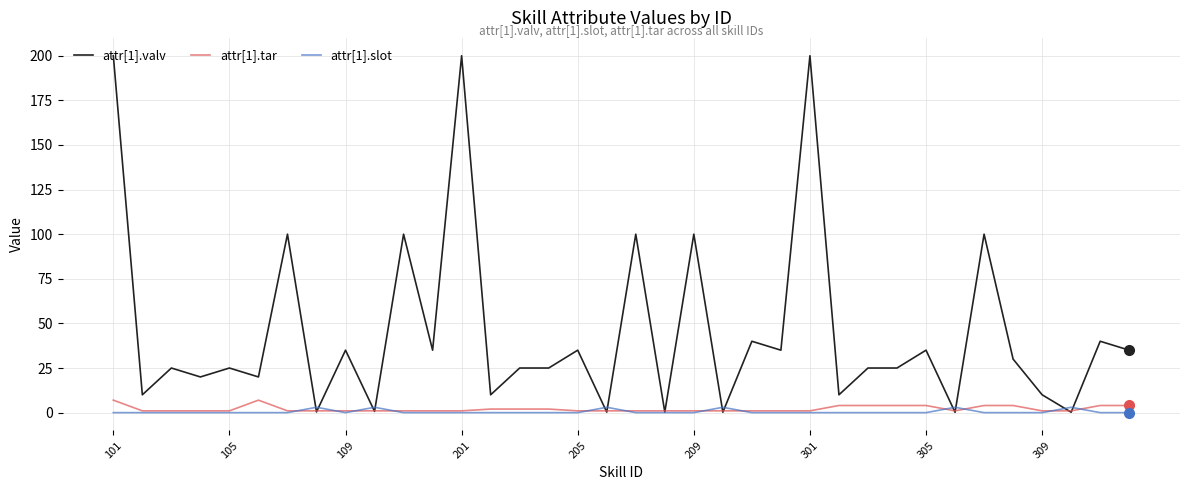

What is the average value of the attr[1].tar series?

2.1